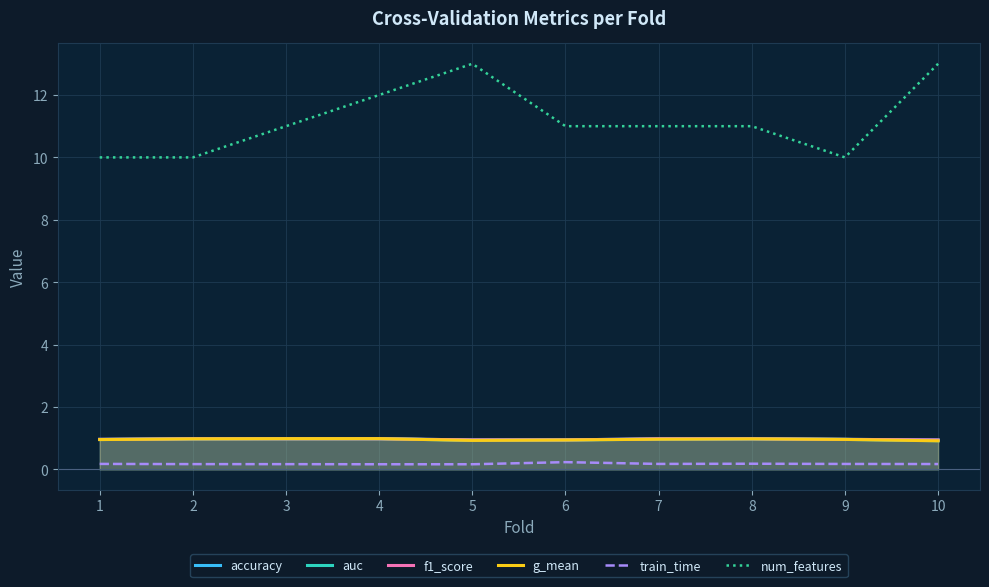

In num_features, how many points are lower than both neighbors (excluding endpoints)?

1